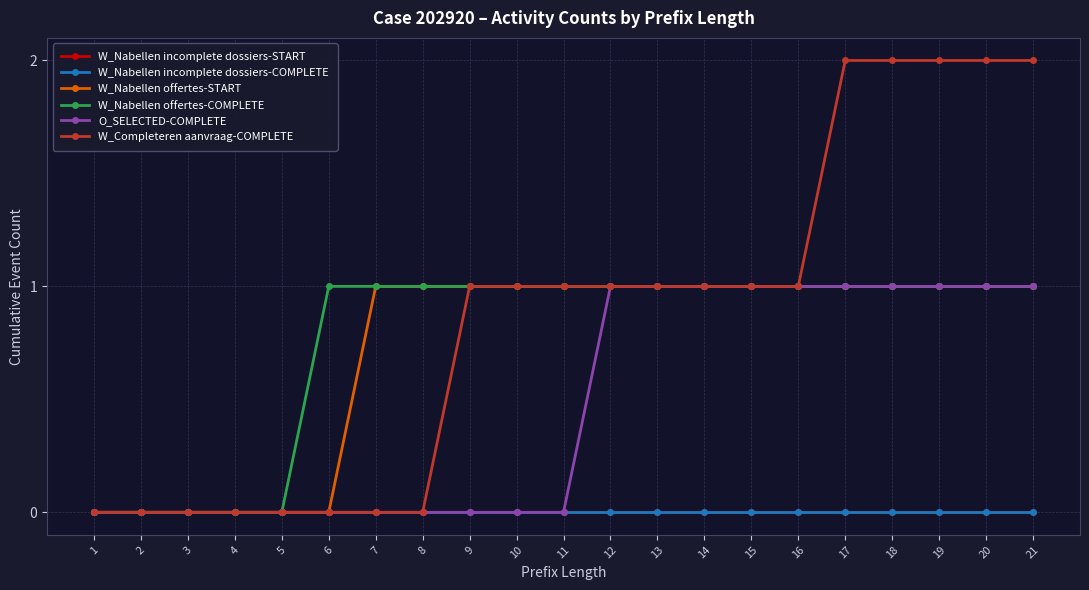

Is this an area chart (filled region under the line)?

No